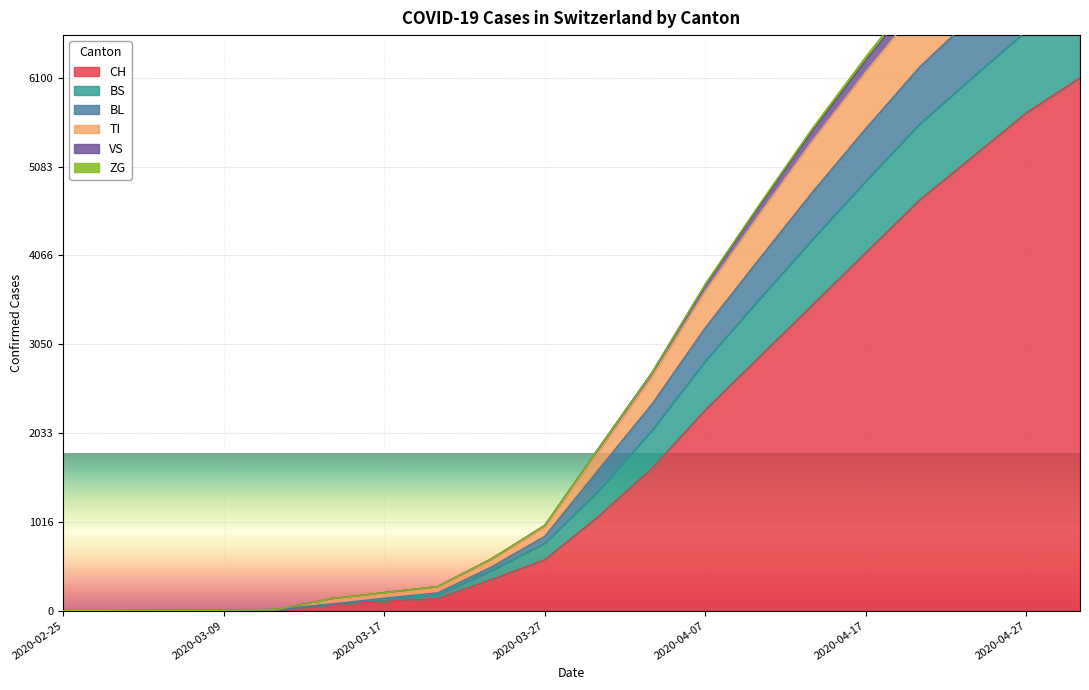

The VS series shows 9339 at 2020-04-24. True or false?

False